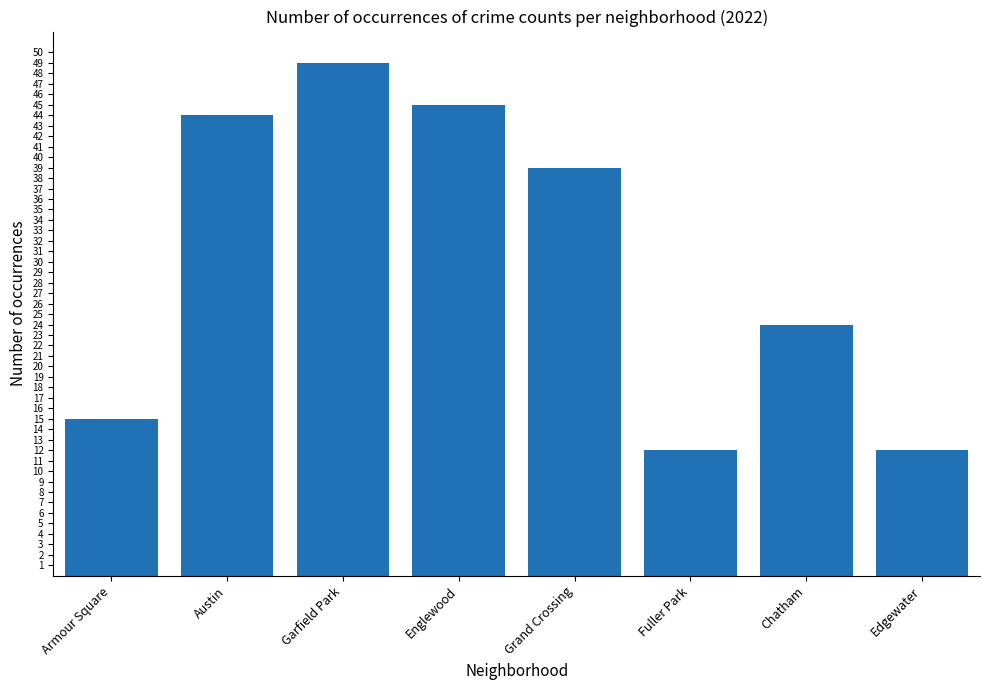

What position from the right is Englewood?

5